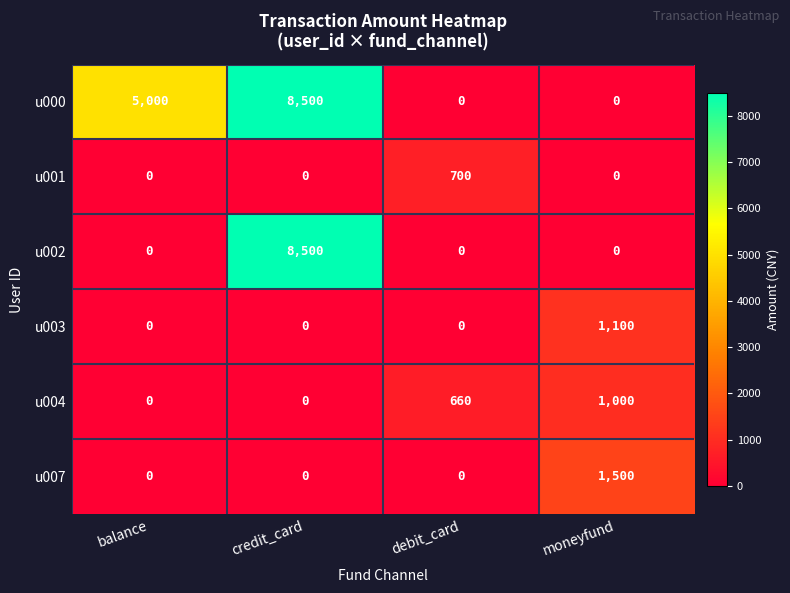

What is the total value across all series at credit_card?

17000